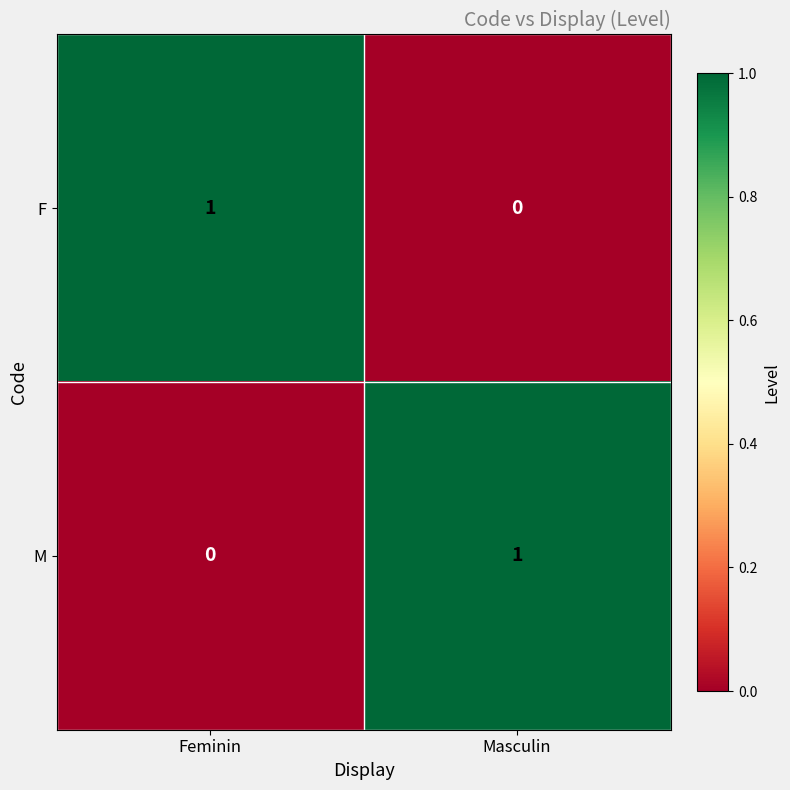

How many data points does each series have?

2